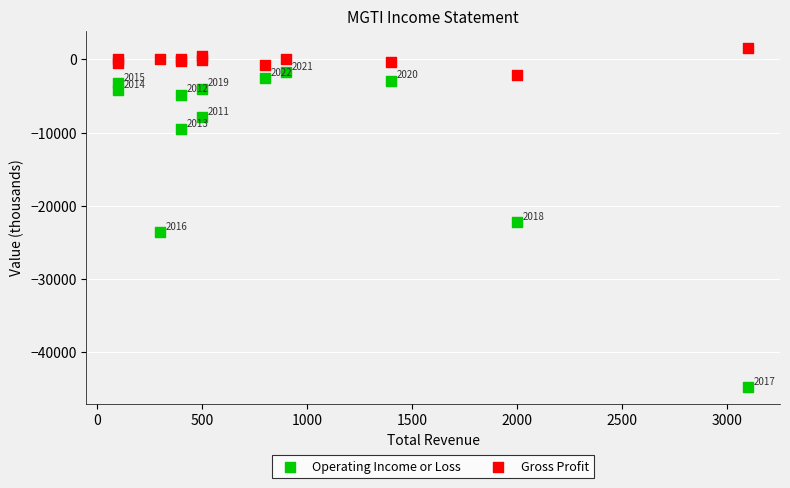

What are all the series names shown in the legend?

Operating Income or Loss, Gross Profit